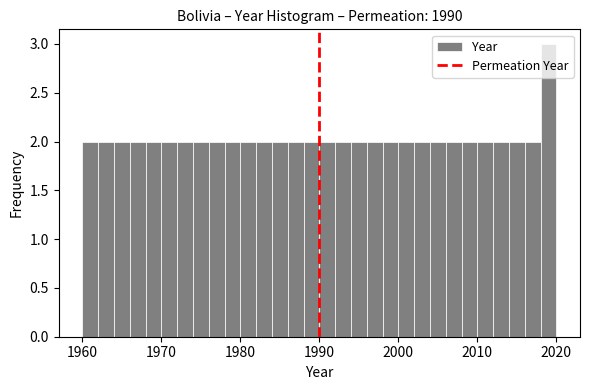

Read against the x-axis, roughly where is the centre of the tallest bar?

2019